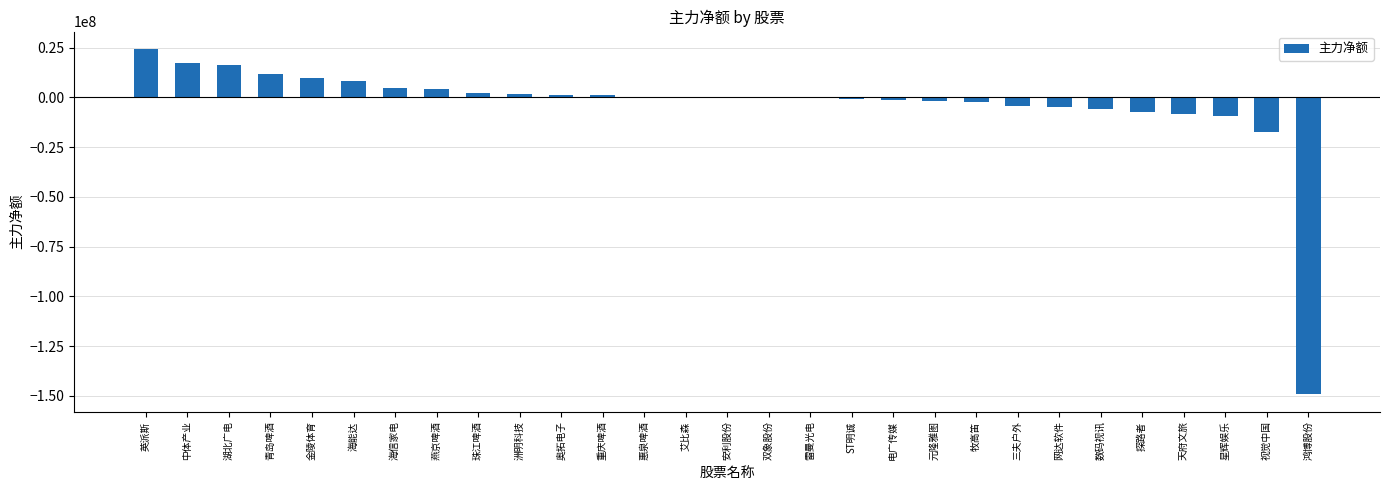

The chart shows a value of -85420169 at 鸿博股份. True or false?

False